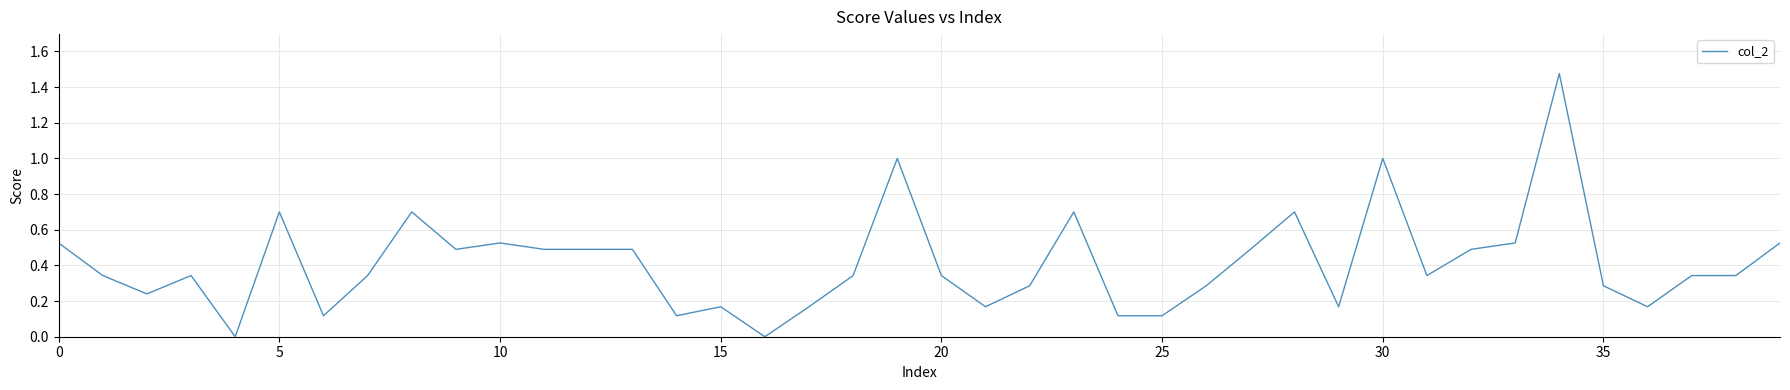

What is the difference between the maximum and minimum values?

1.5